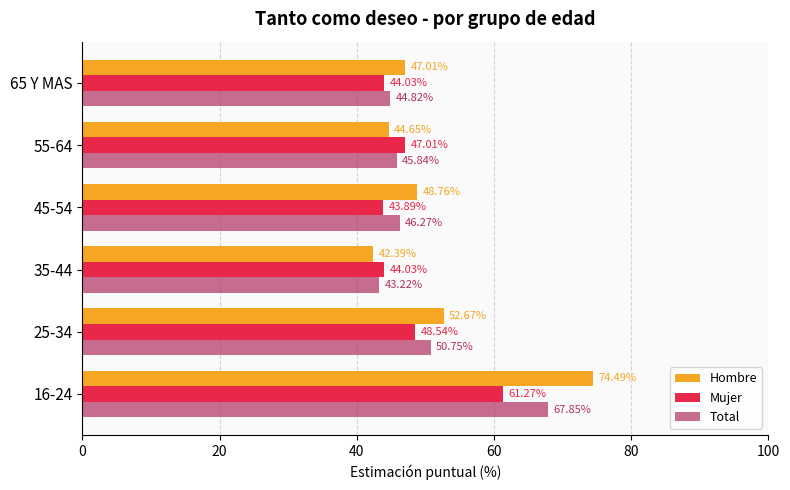

Is the value of Hombre at 16-24 greater than the value of Total at 35-44?

Yes